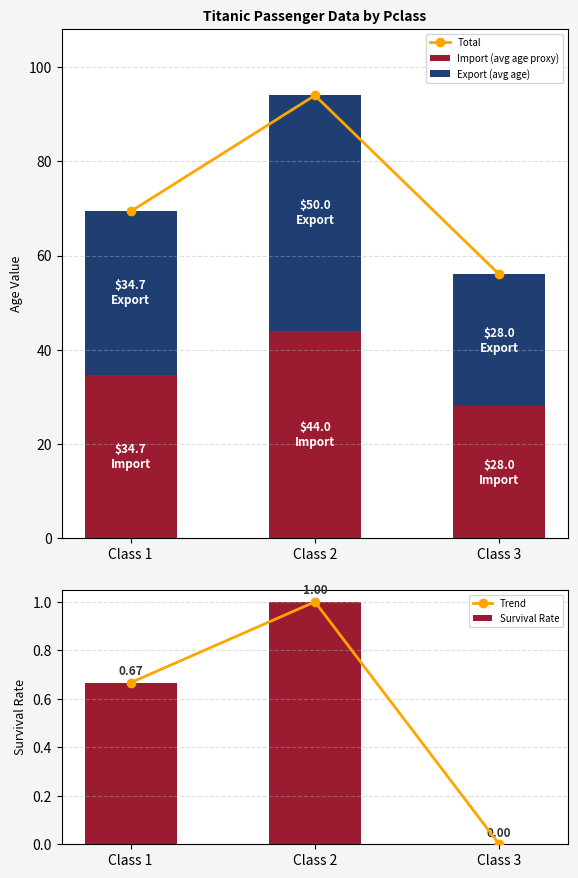

What is the total value across all series at Class 1?

140.1